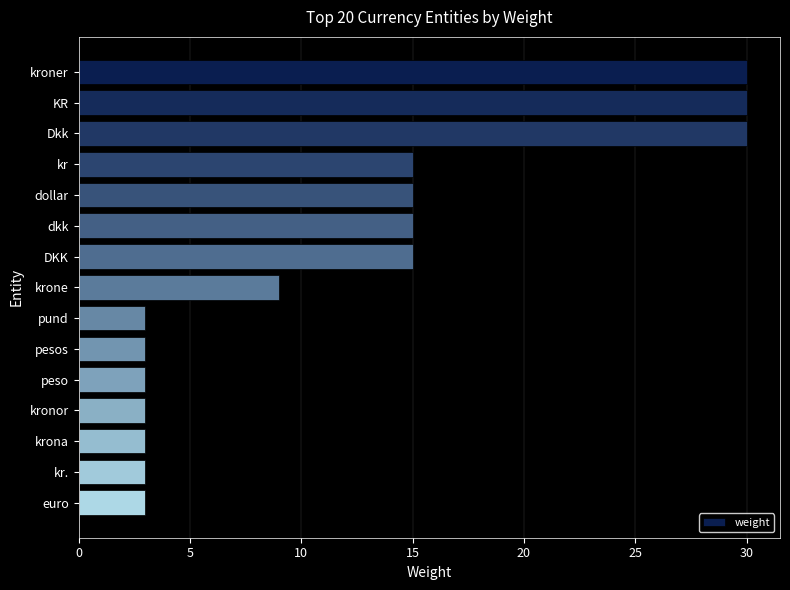

What is the average value?

12